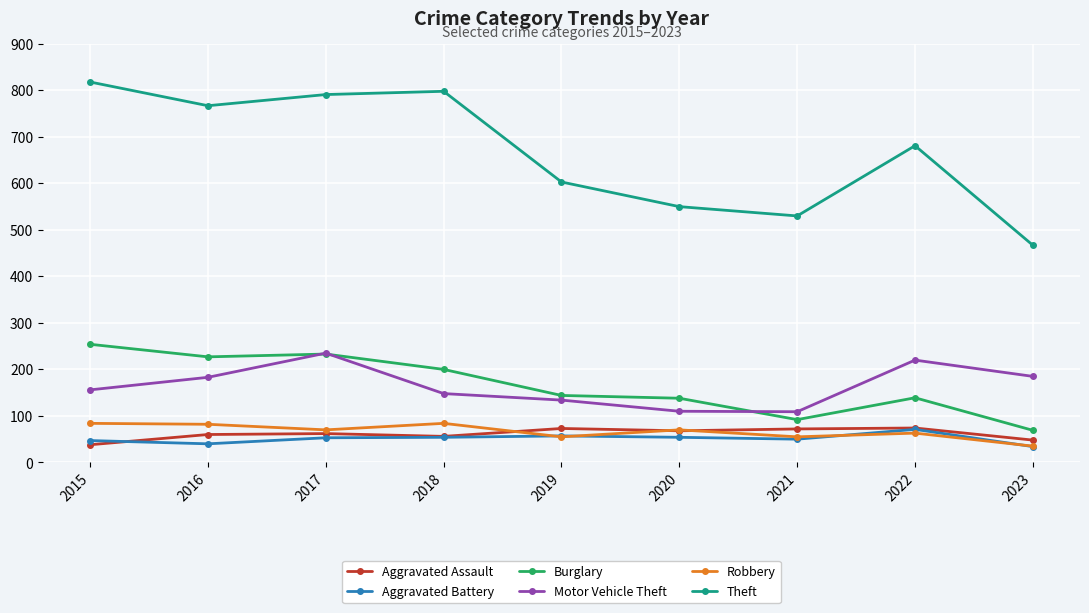

What is the maximum value for Burglary?

254